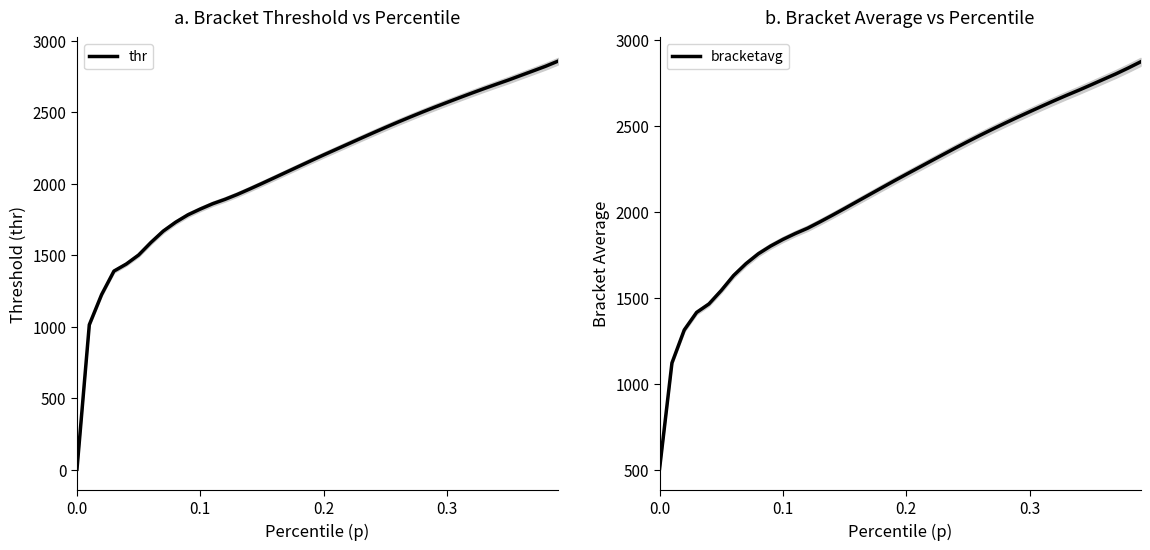

What is the highest value of the thr series?

2857.0